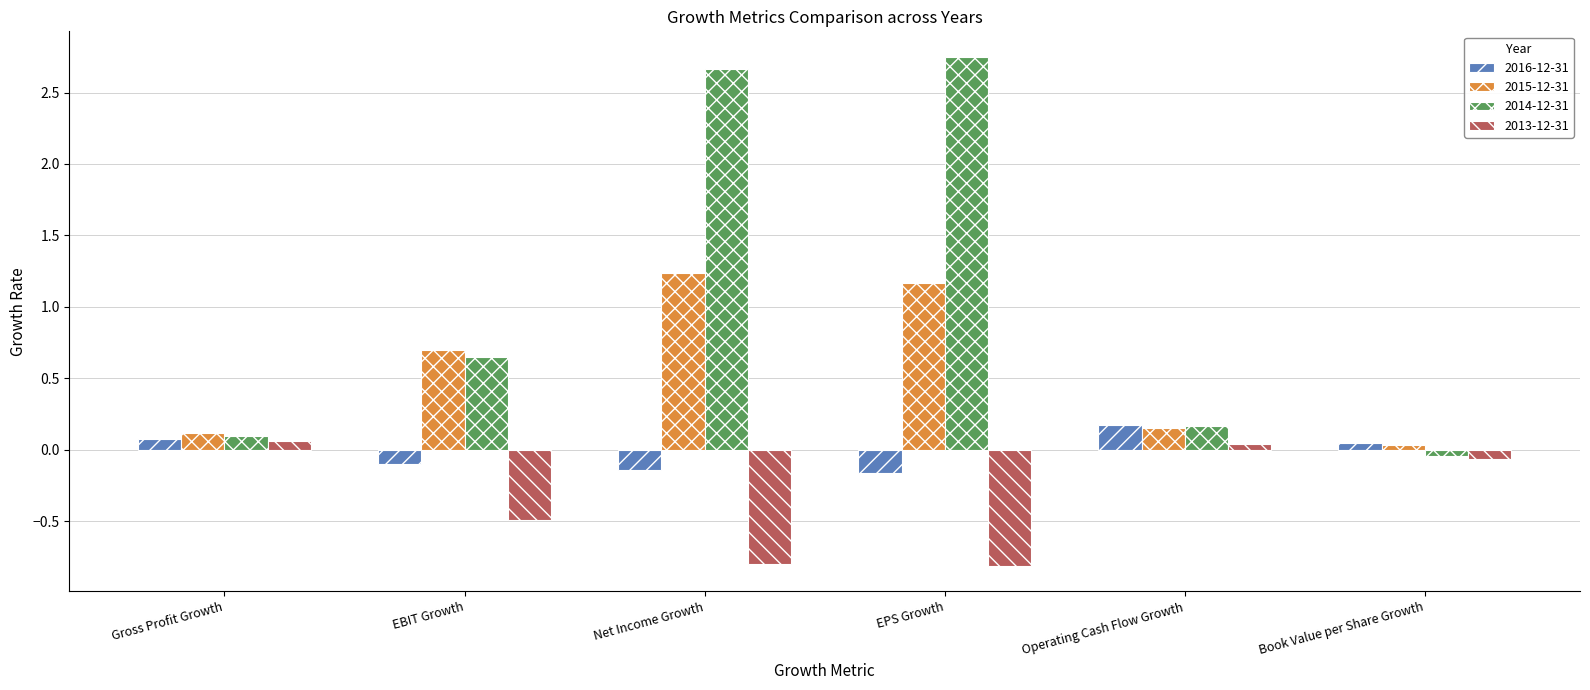

What is the smallest value displayed?

-0.8